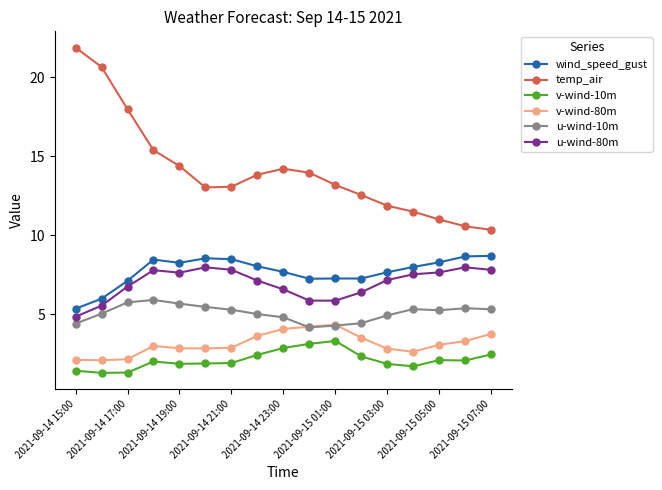

Which series has the largest total across all categories?

temp_air